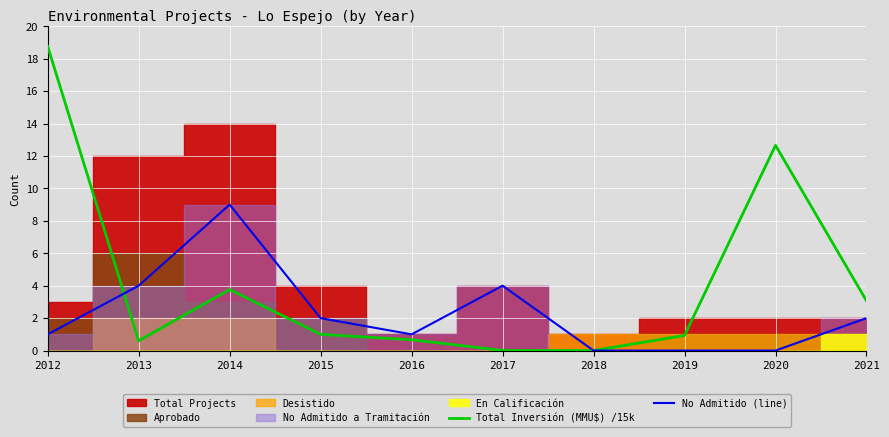

Between 2018 and 2021, which series saw the biggest shift?

Total Inversión (MMU$) /15k